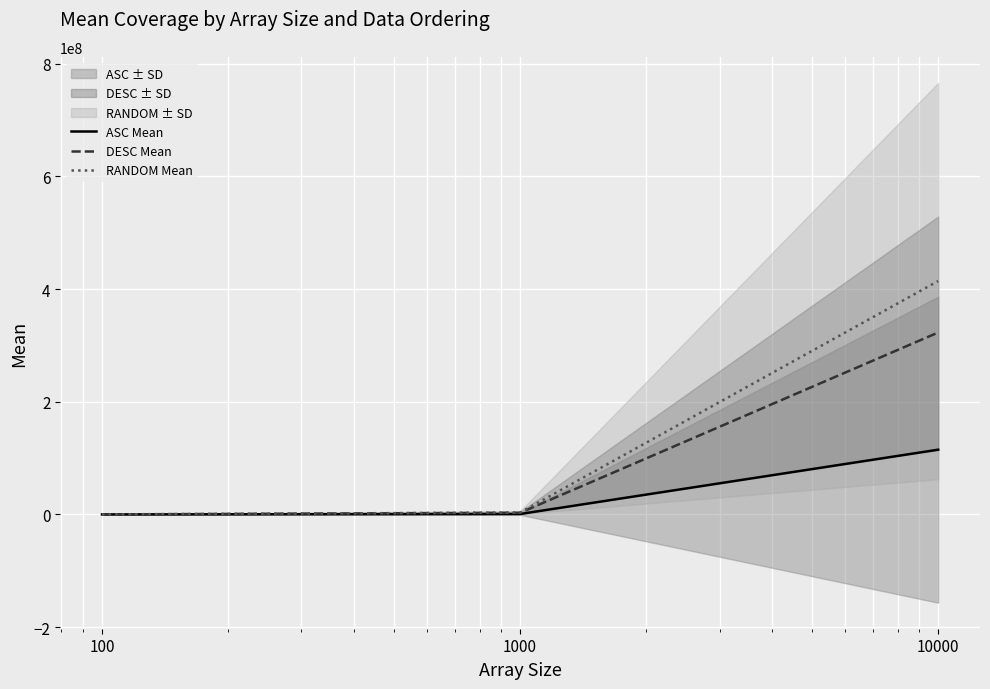

What is the greatest value displayed?

414377623.4